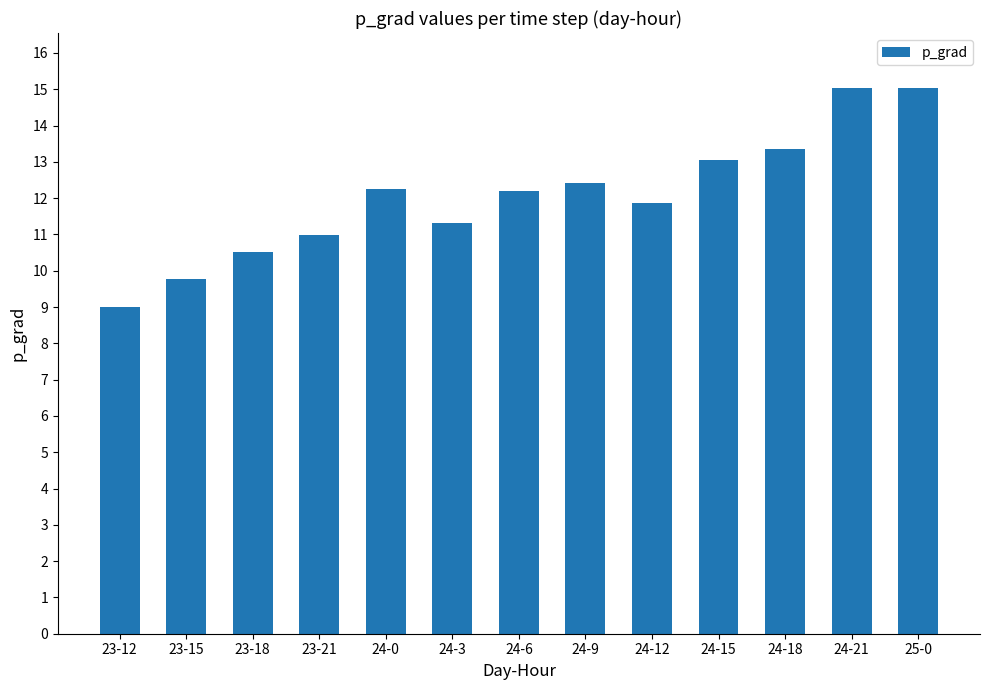

Where does the data first go above 12?

24-0